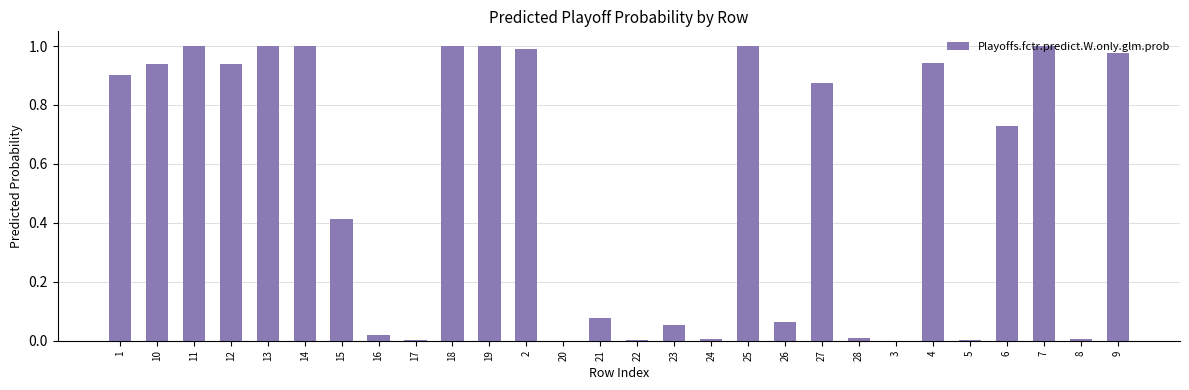

Which has a higher value, 9 or 7?

7